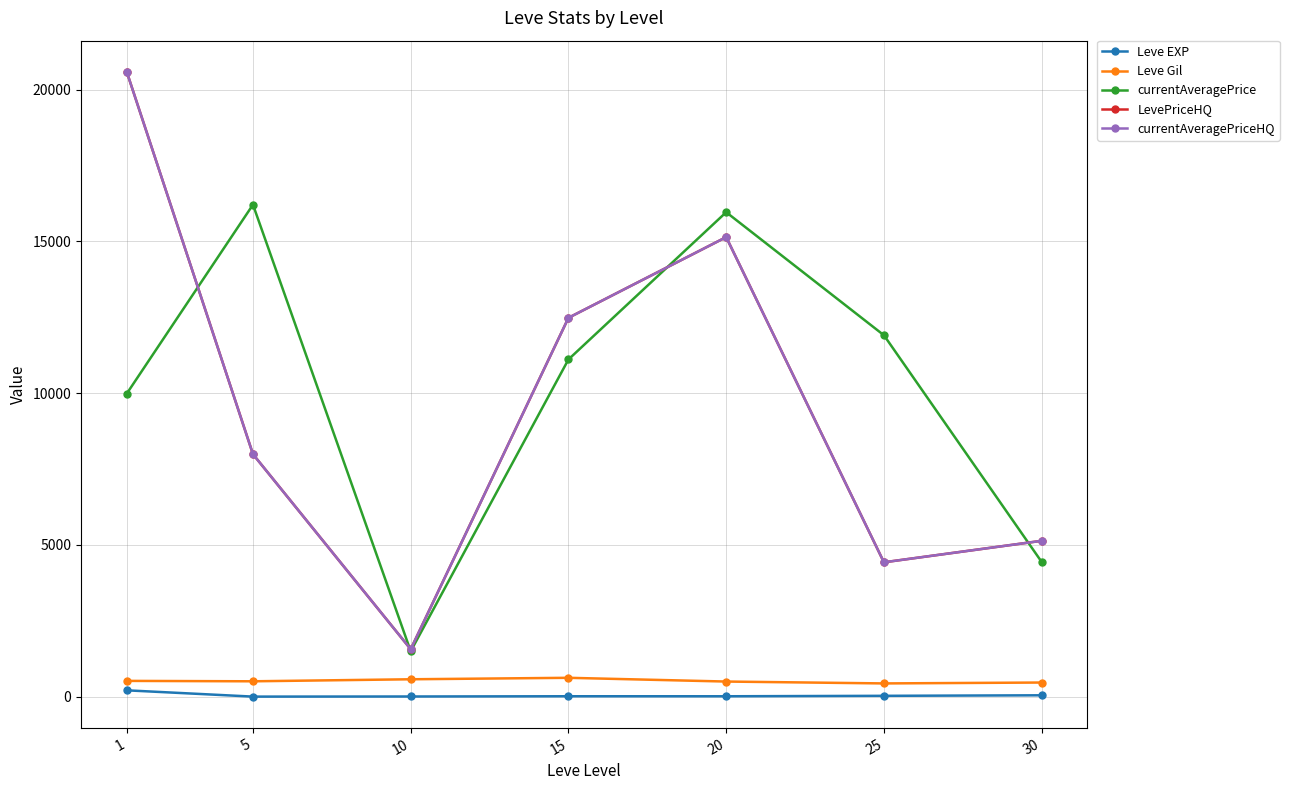

What is the lowest value of the currentAveragePrice series?

1498.2